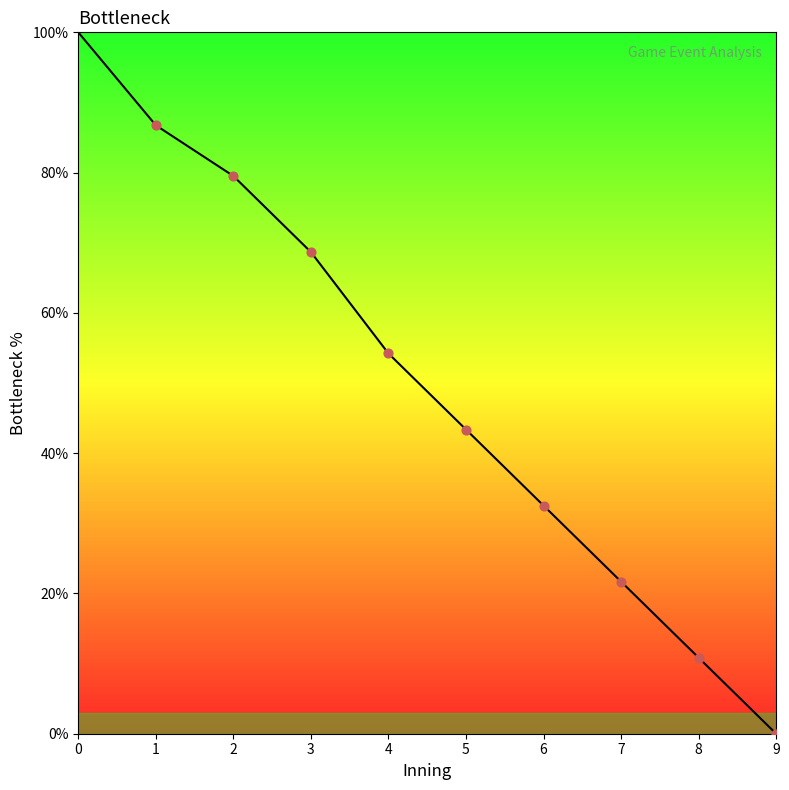

What is the ratio of the value at 5 to the value at 2?

0.5